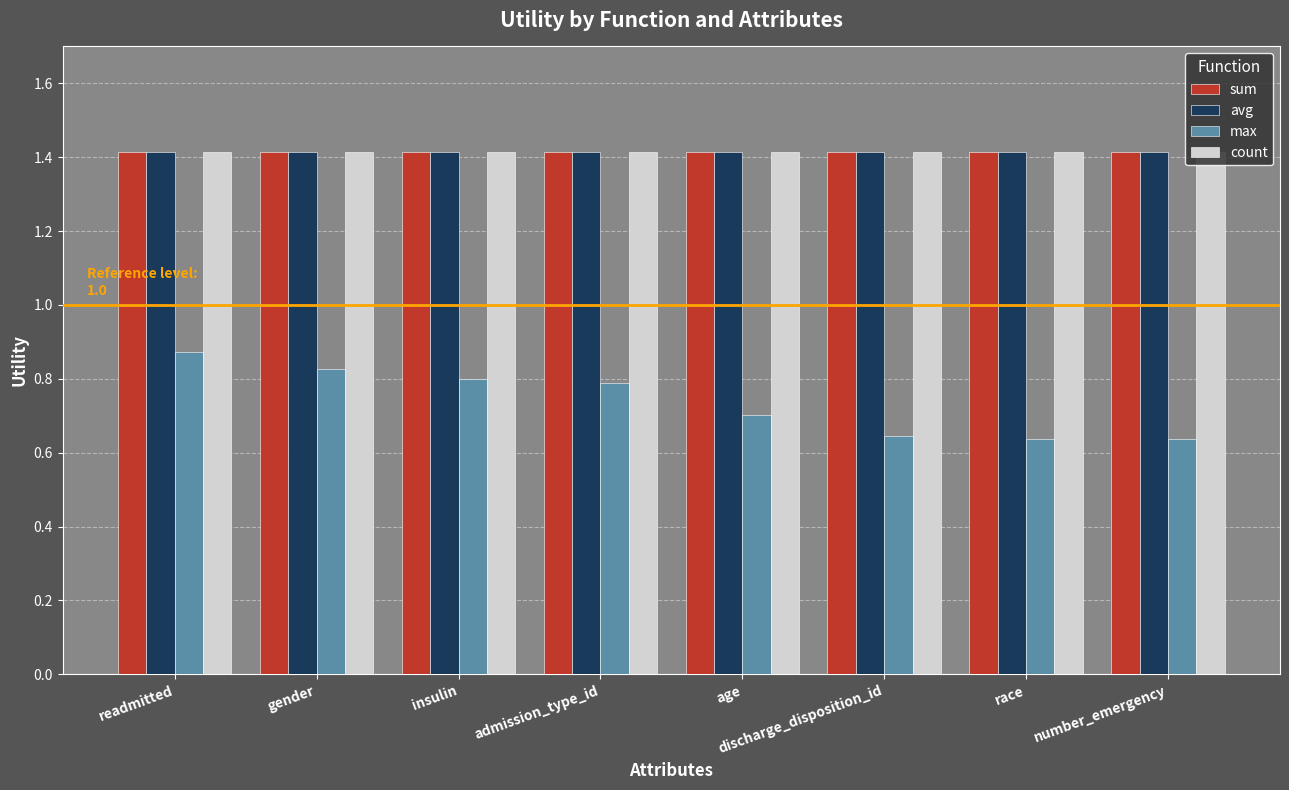

What is the label of the 7th bar from the right?

gender